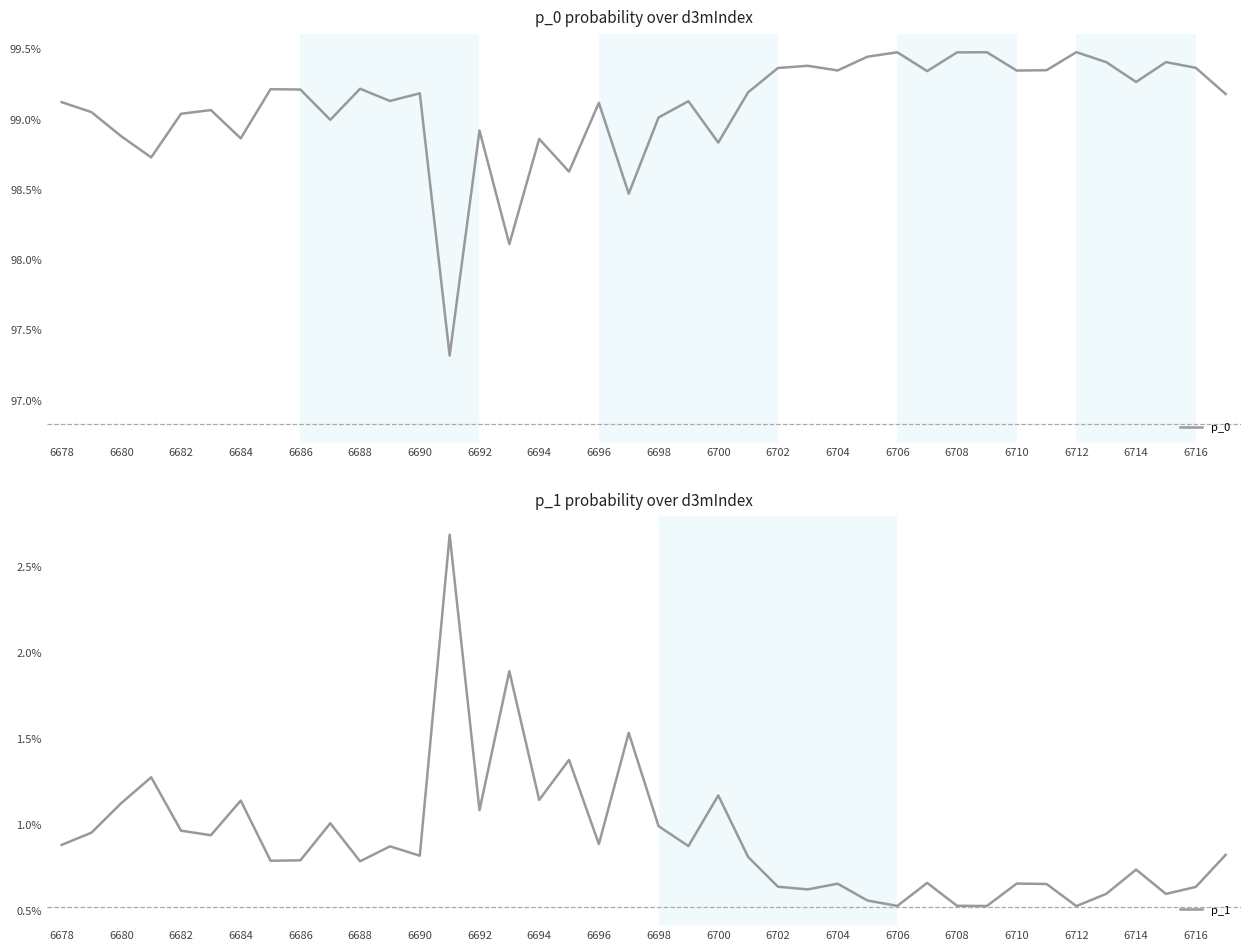

What are all the series names shown in the legend?

p_0, p_1